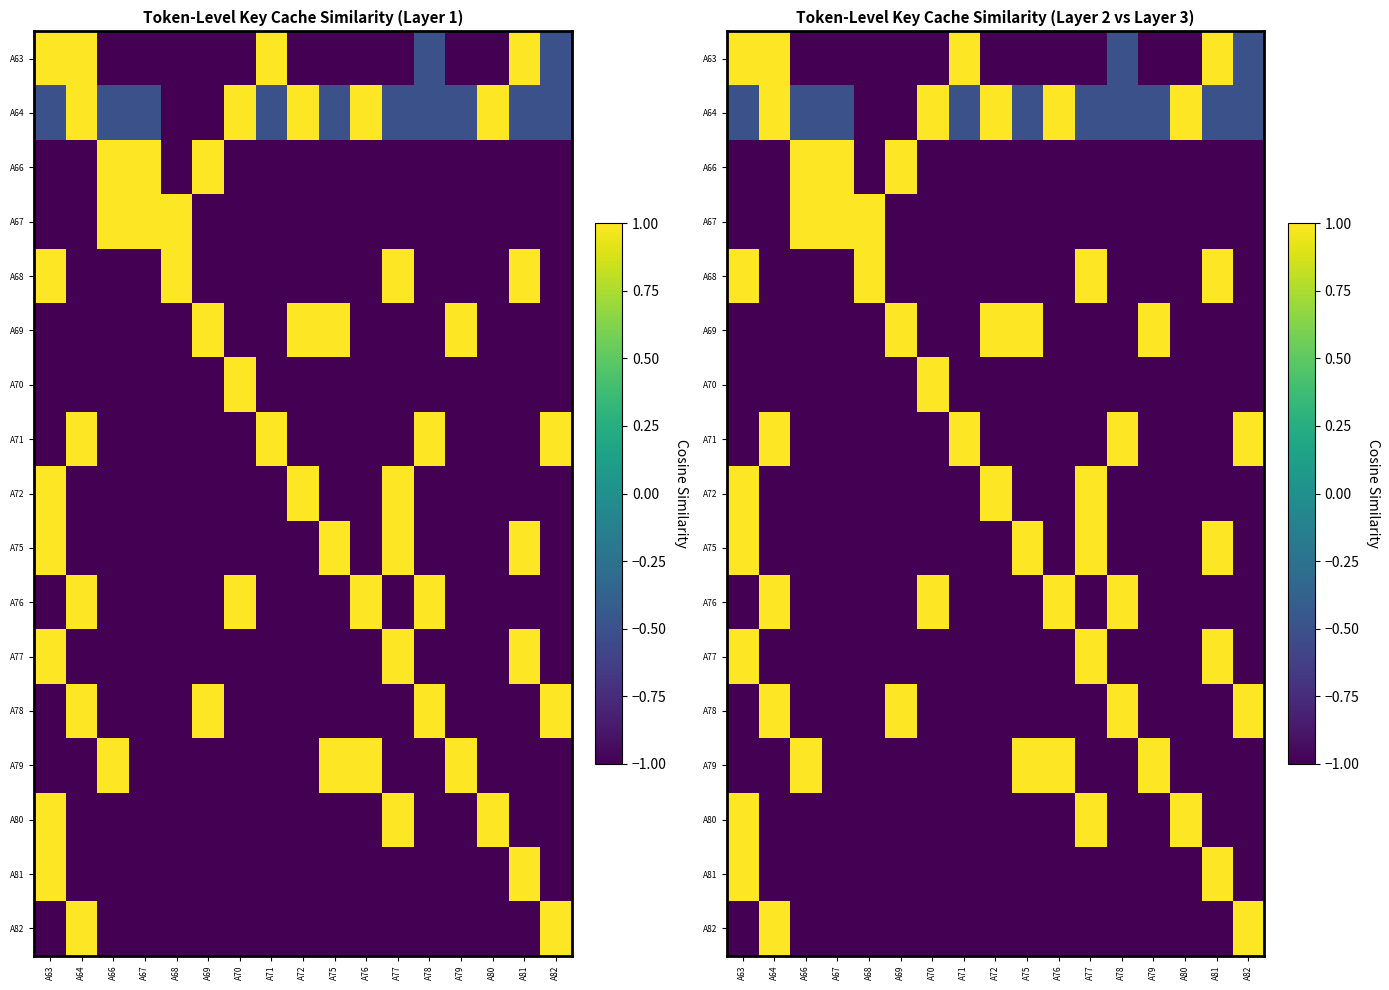

At which label does A64 reach its peak?

A64